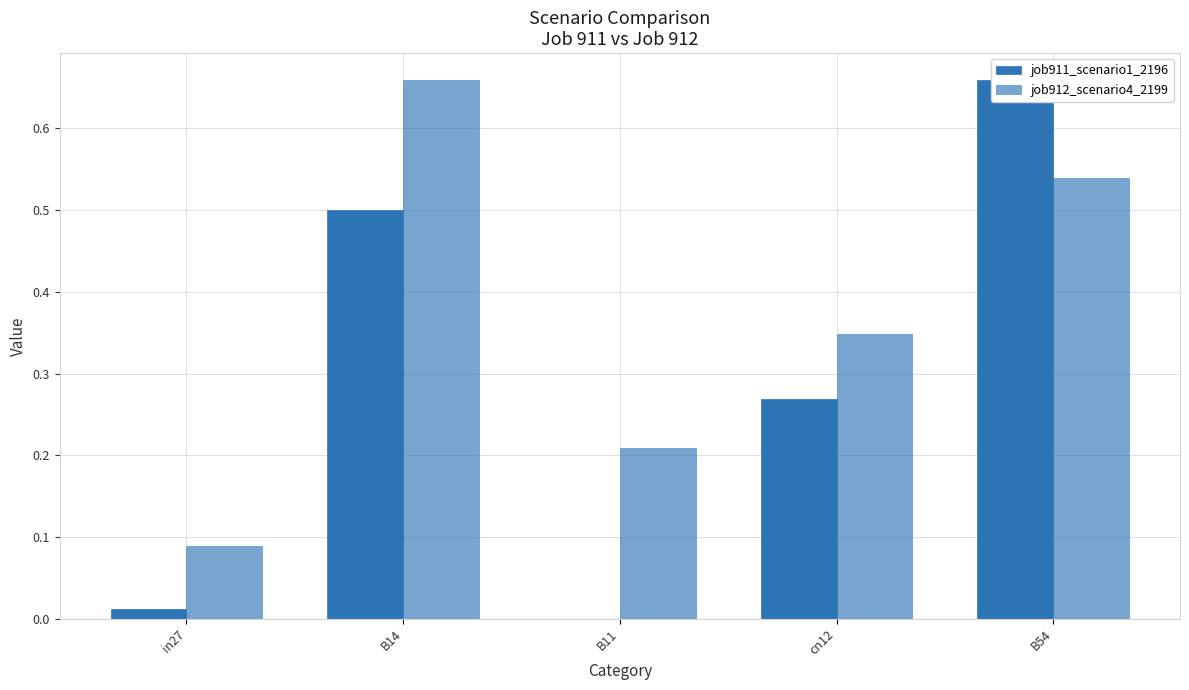

Reading left to right, extract all data points from this chart.

job911_scenario1_2196: in27=0.0	B14=0.5	B11=0.0	cn12=0.3	B54=0.7
job912_scenario4_2199: in27=0.1	B14=0.7	B11=0.2	cn12=0.3	B54=0.5